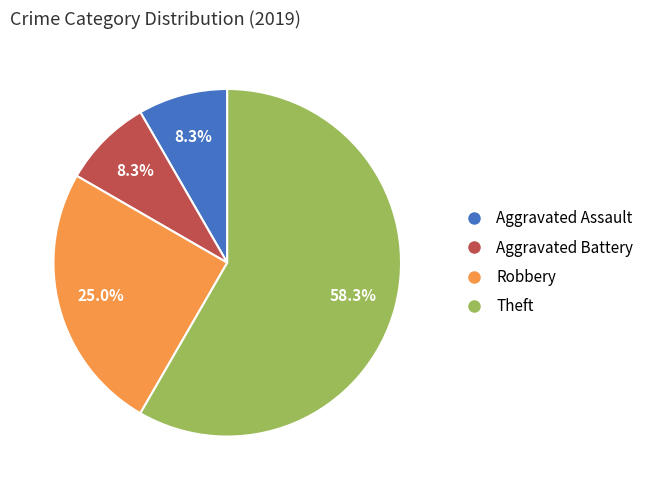

To the nearest percent, what percentage of the pie is Aggravated Battery?

8%